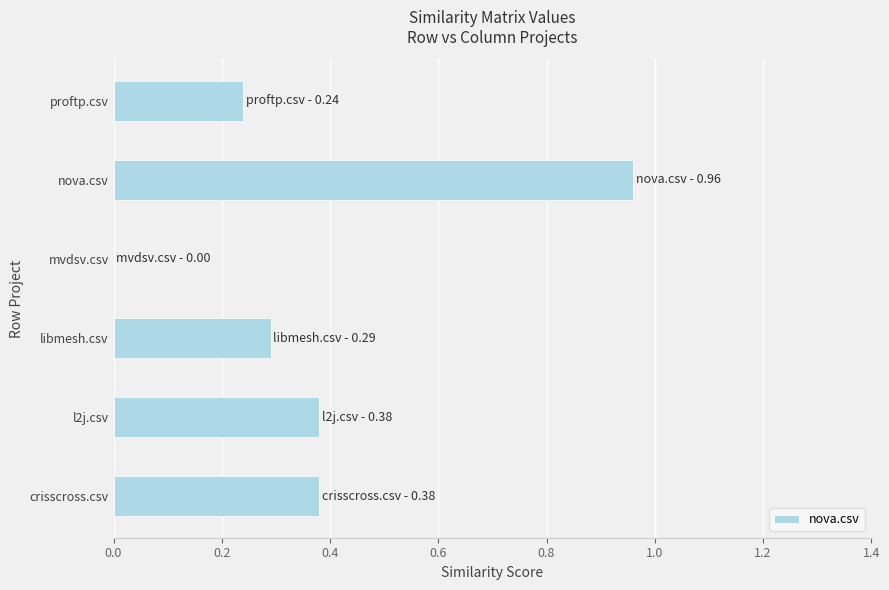

Which category has the highest value across all series?

nova.csv